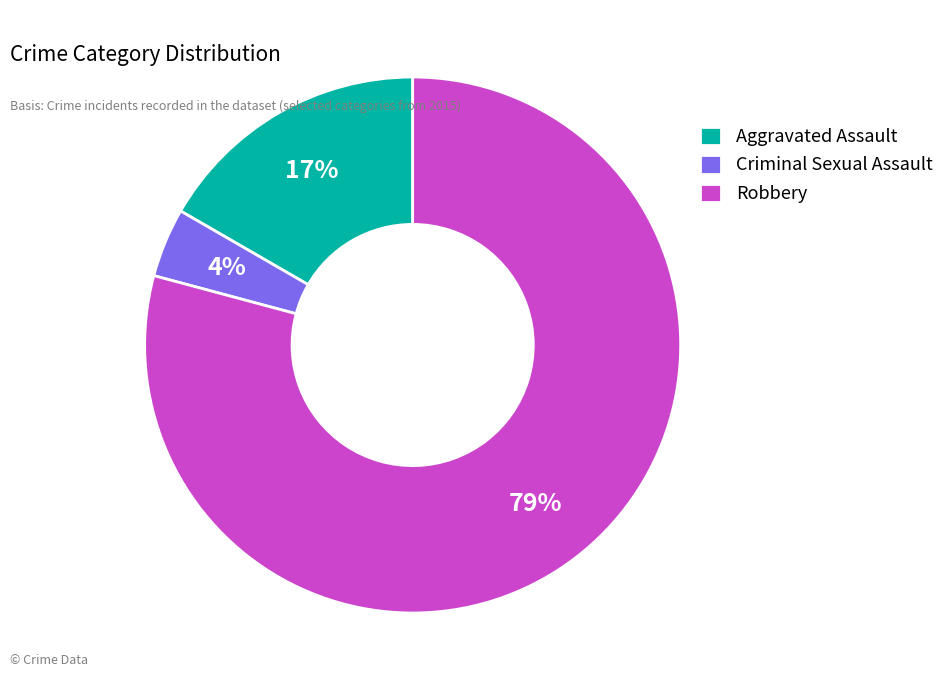

Count the number of slices in the pie.

3